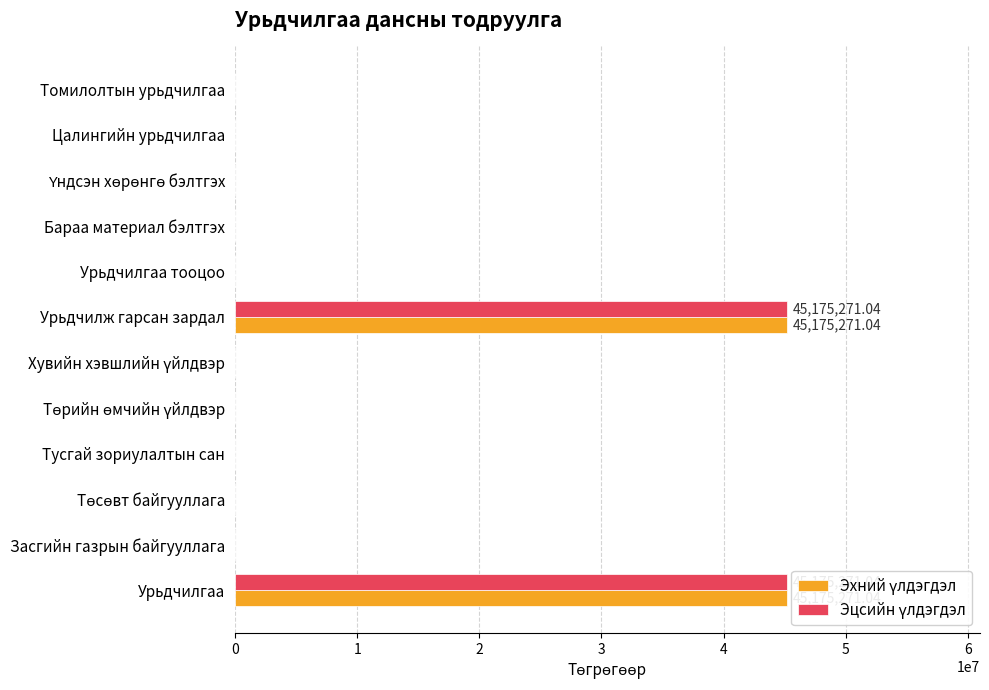

The Эцсийн үлдэгдэл series shows -28975589.9 at Тусгай зориулалтын сан. True or false?

False